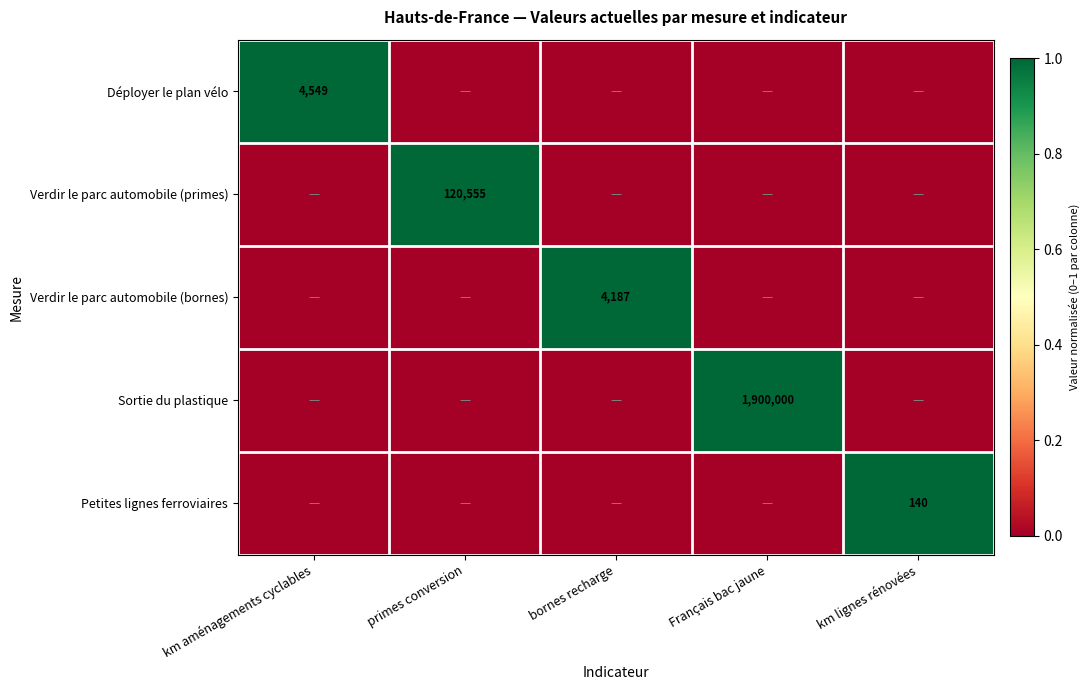

The Verdir le parc automobile (primes) series shows 48332 at primes conversion. True or false?

False